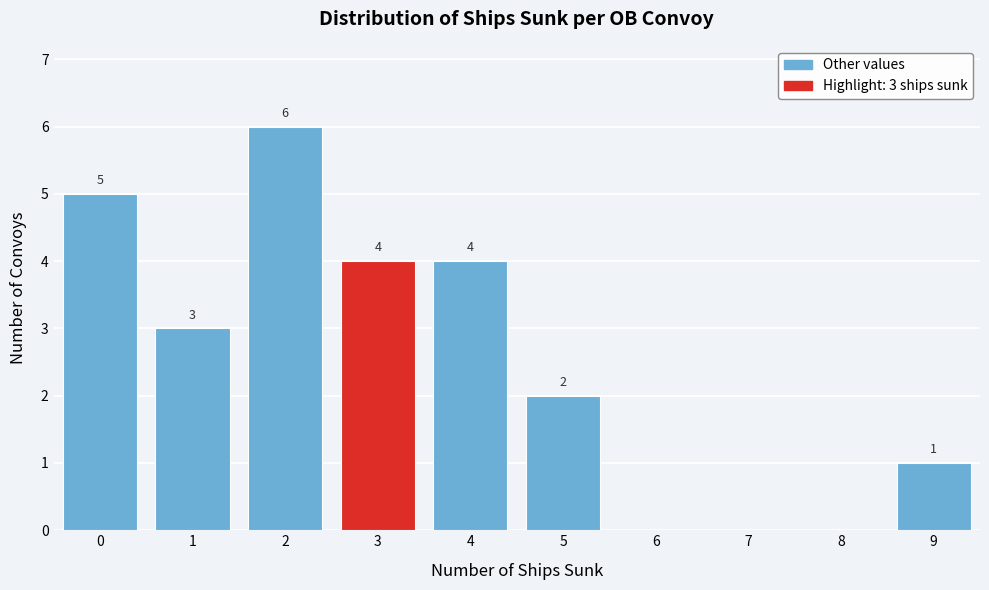

Which range on the x-axis has the tallest bar?

1.5 to 2.5